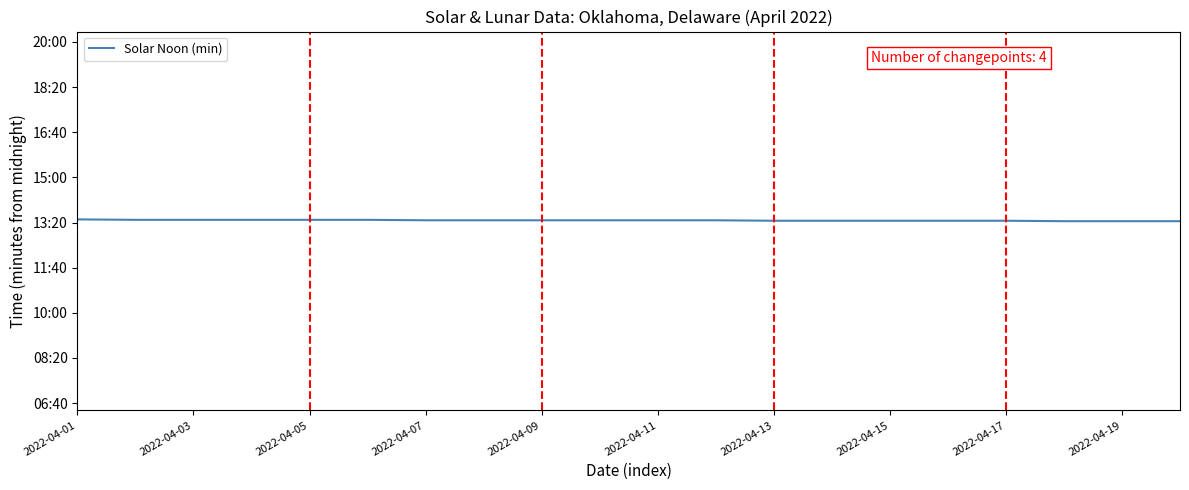

Is this an area chart (filled region under the line)?

No